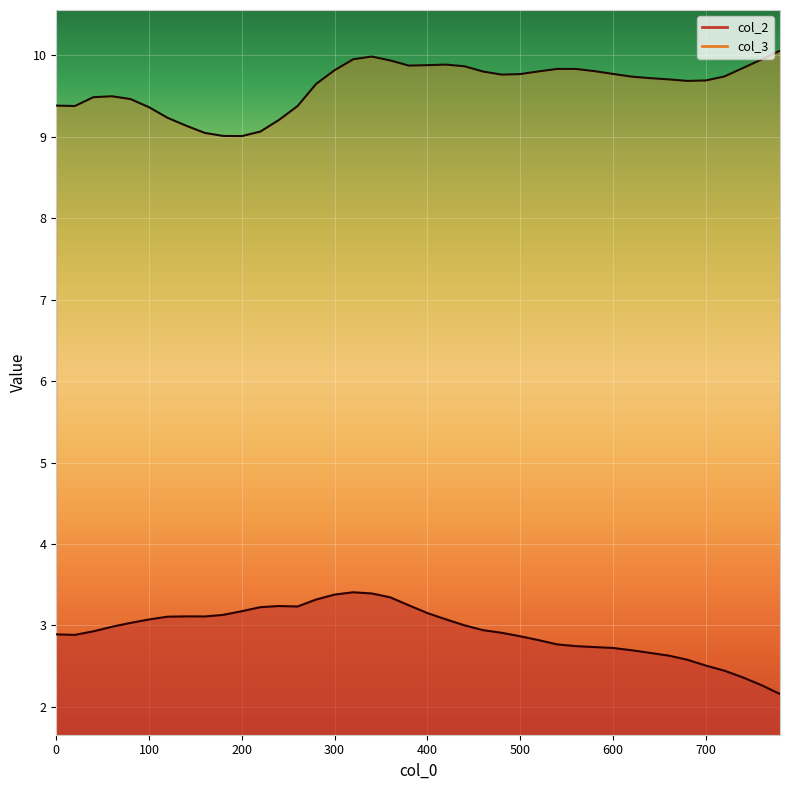

Rank the series by their maximum value, from lowest to highest.

col_2, col_3